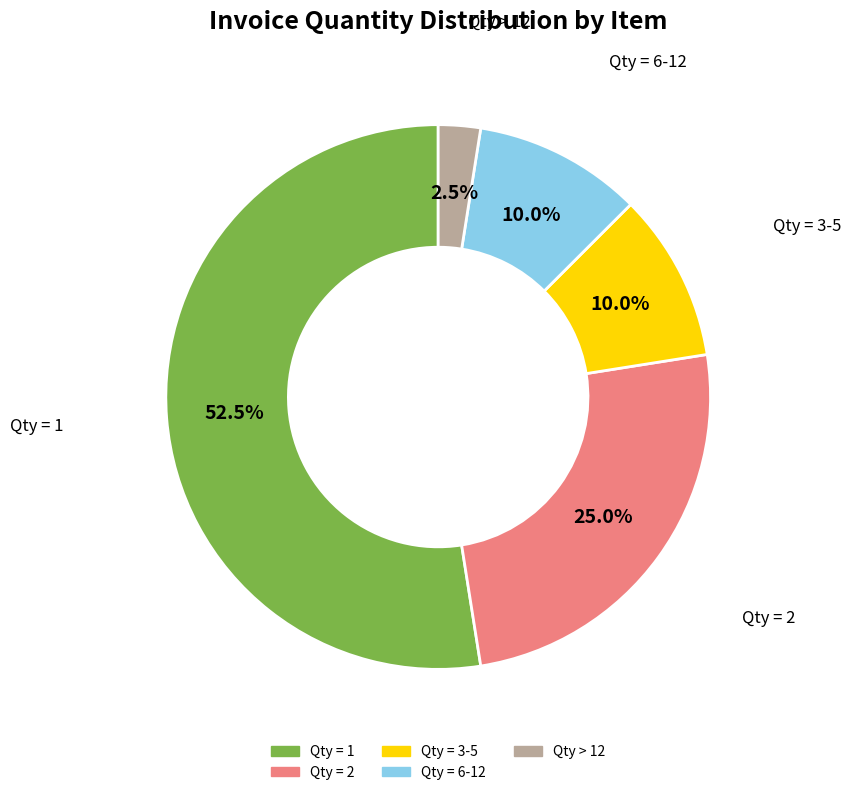

Does any single category account for the majority?

Yes